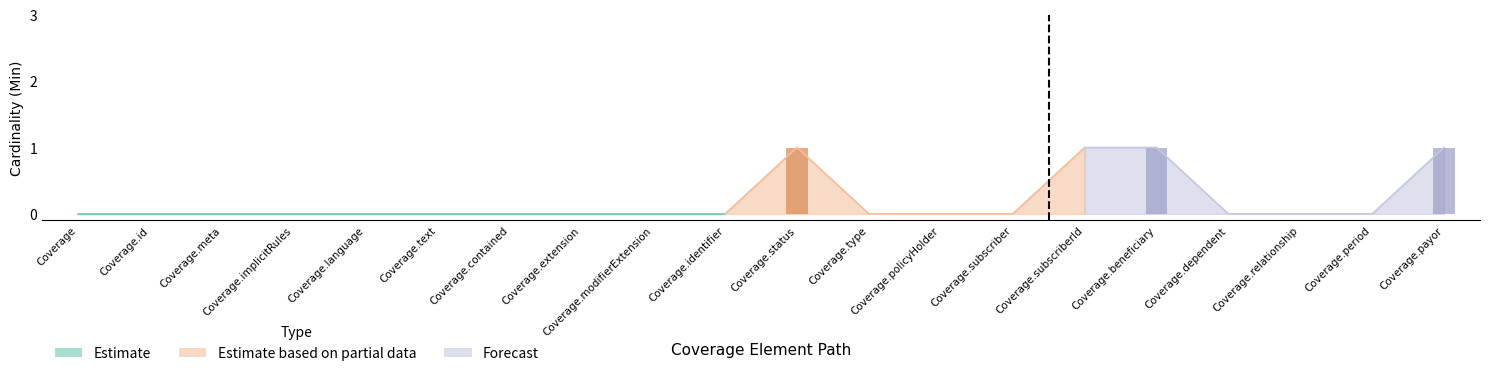

Is the value of min_values at 17 greater than the value of base_min_values at 7?

No